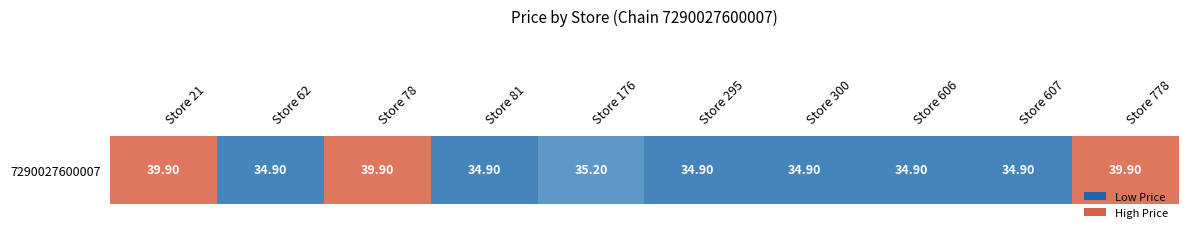

The value at Store 300 is 34.9. True or false?

True